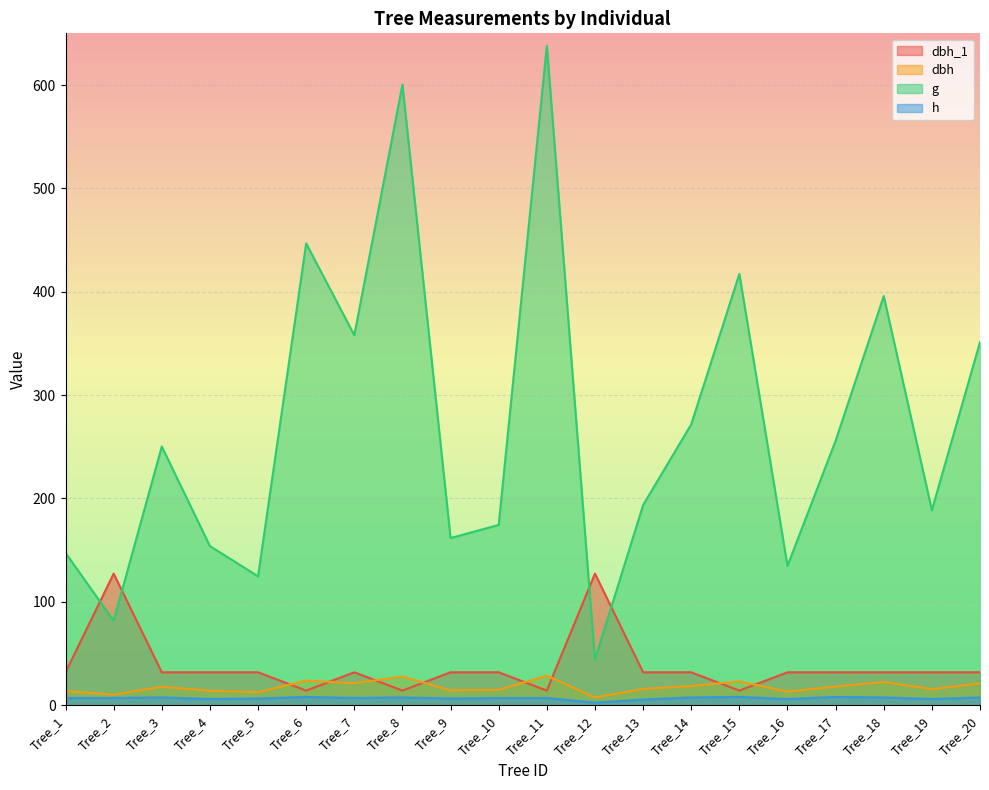

List the series in order of their peak value, highest first.

g, dbh_1, dbh, h